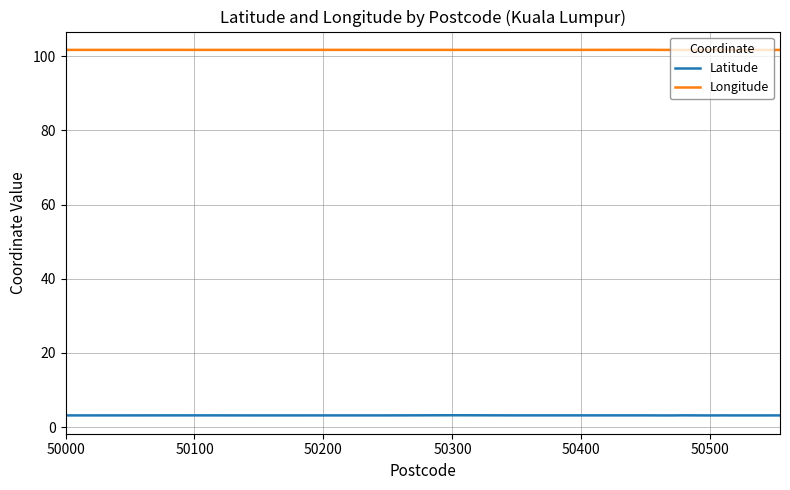

True or false: Latitude and Longitude intersect in this chart.

False